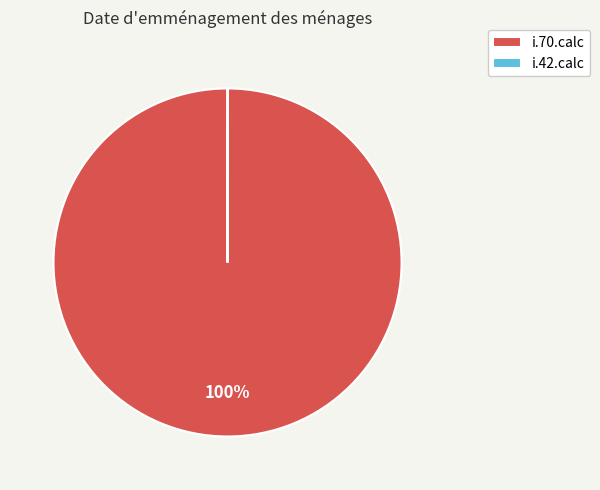

Which category has the biggest portion of the pie?

i.70.calc